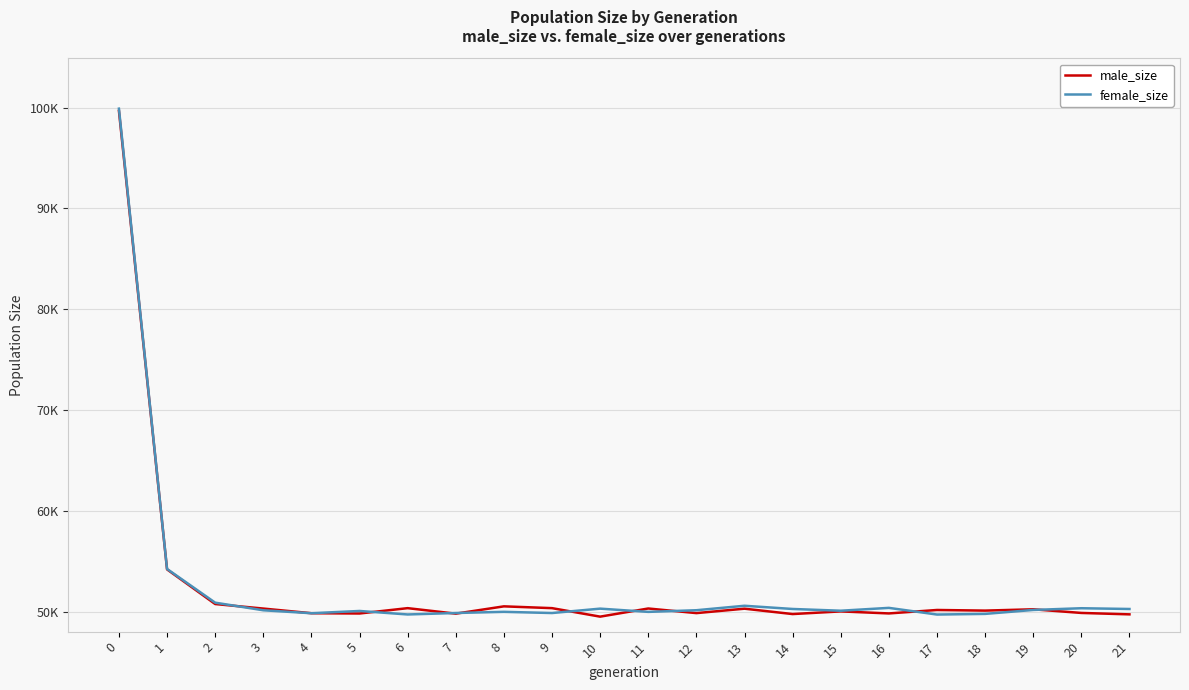

At which label is male_size closest to 74606?

1